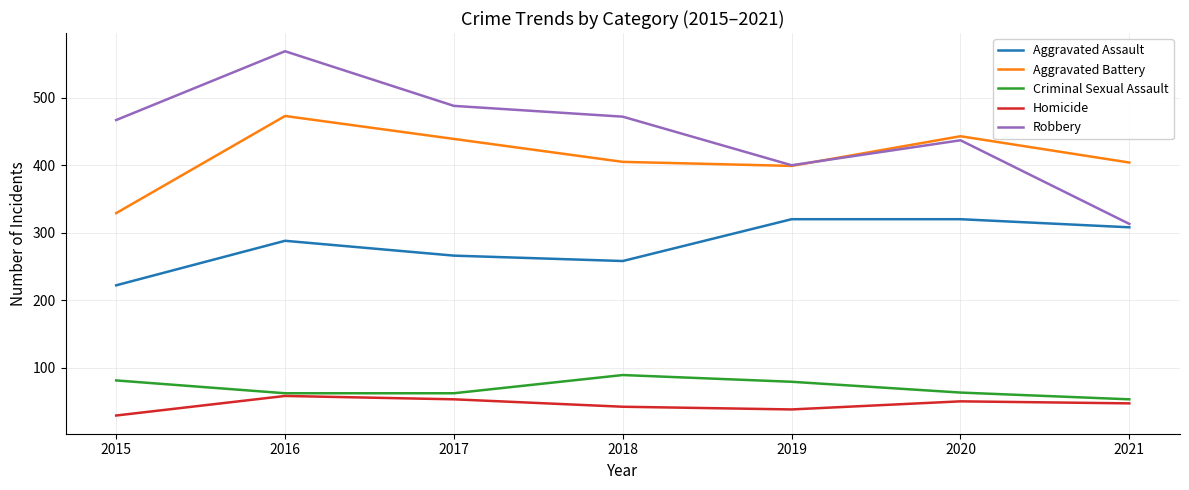

Which category has the lowest value in the Aggravated Assault series?

2015